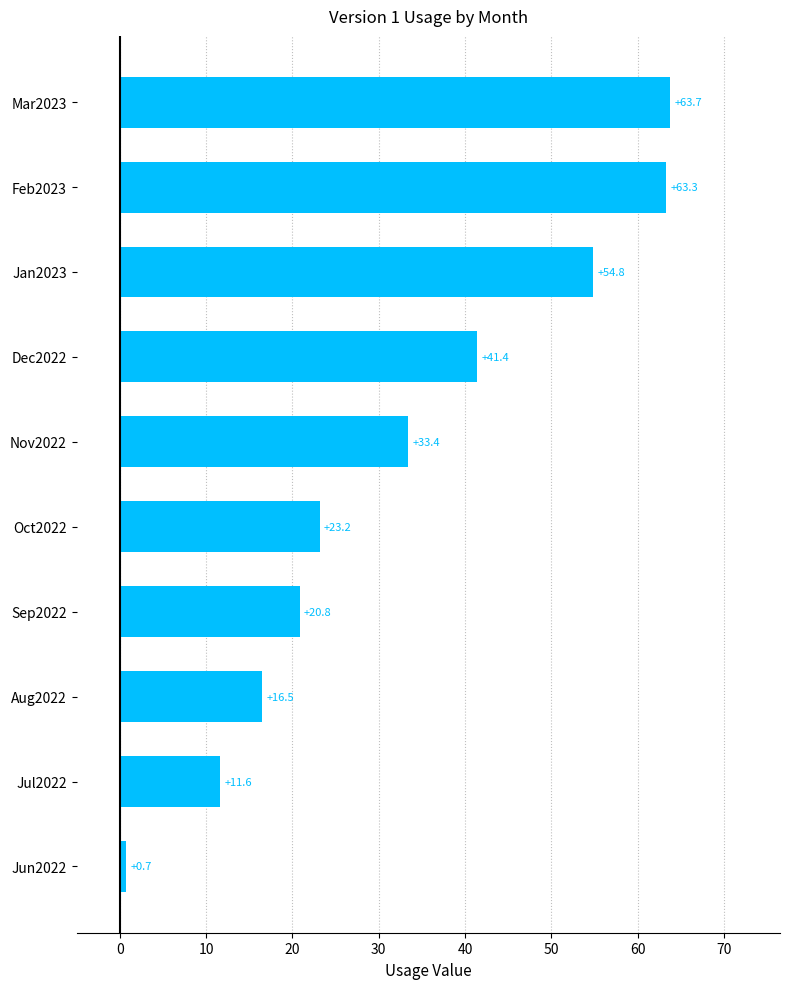

What is the value of the 10th bar from the top?

0.7